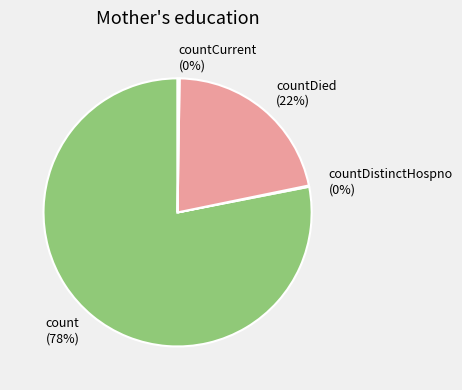

Is there any slice that represents more than half of the pie?

Yes